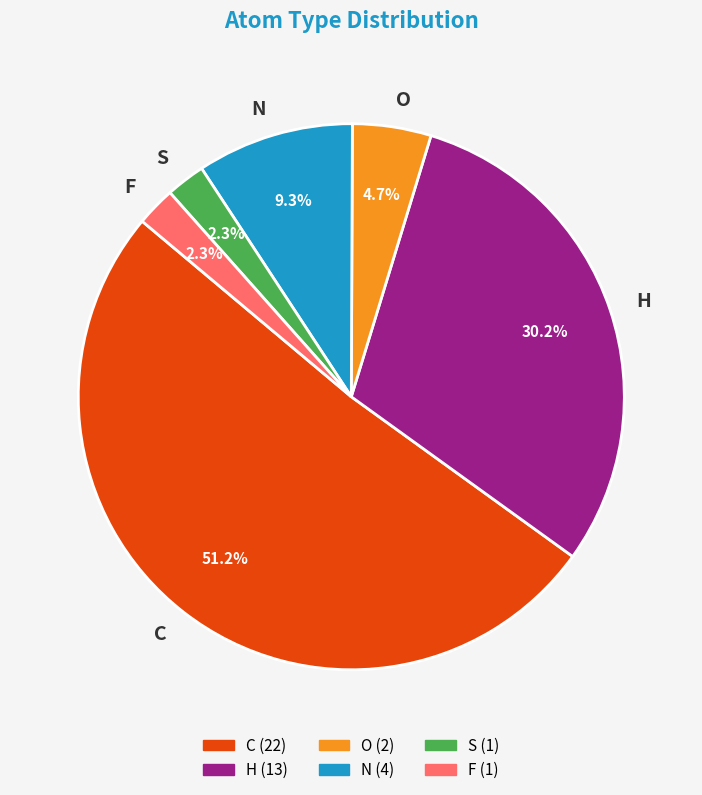

Which slice is the largest?

C